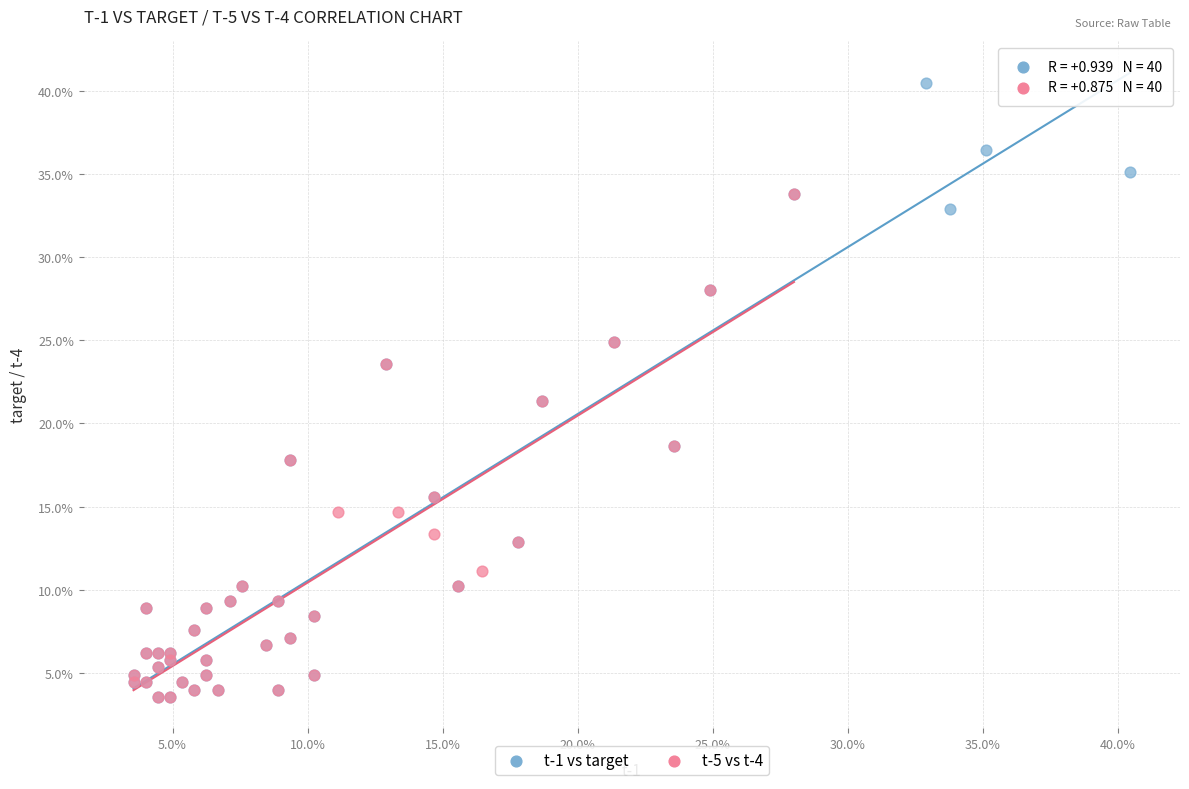

What are all the series names shown in the legend?

t-1 vs target, t-5 vs t-4